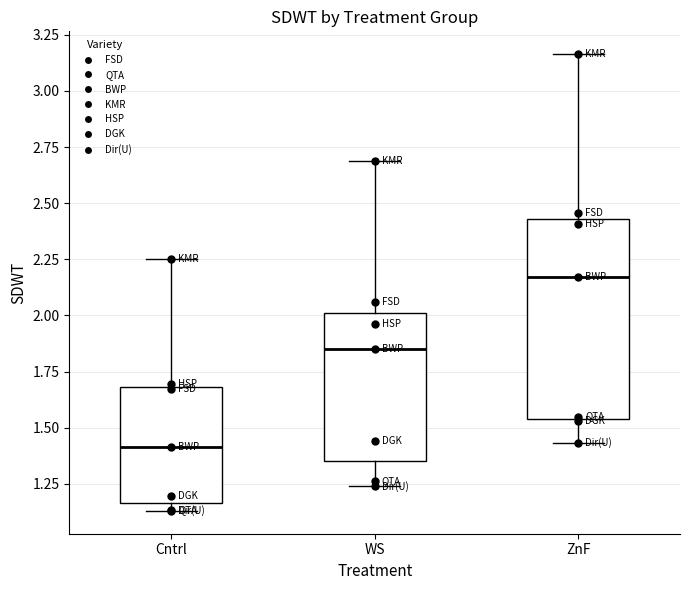

Which box has the highest median line?

ZnF